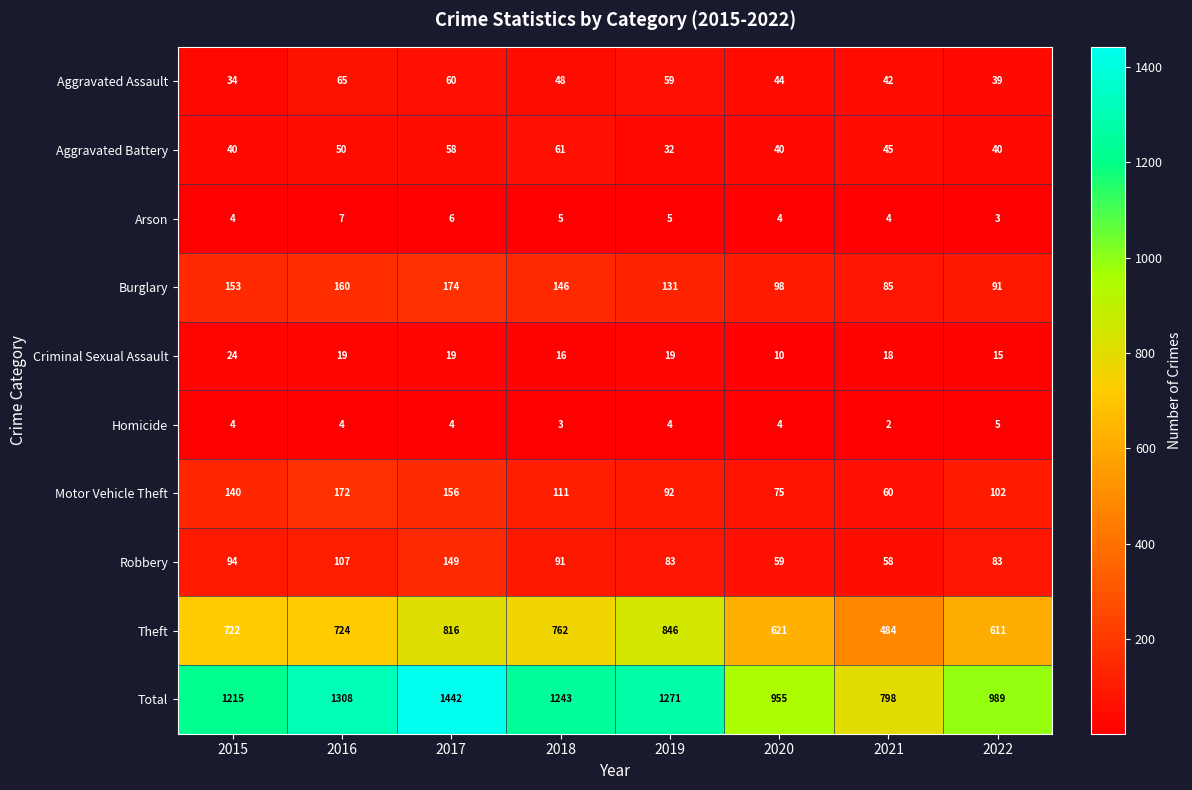

What is the difference between the maximum and minimum values in the Total series?

644